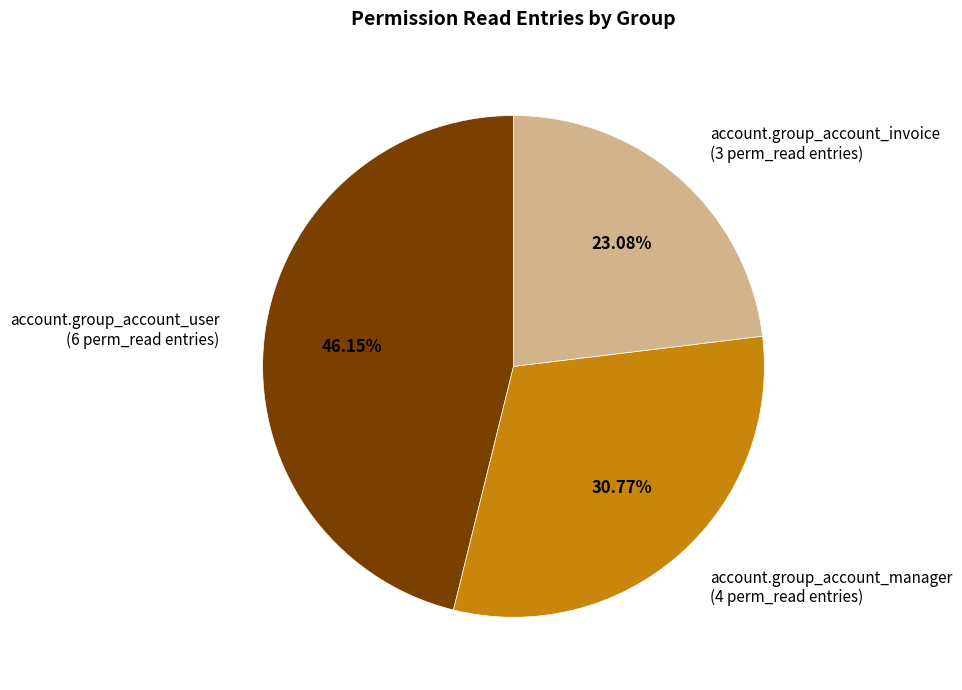

Rank the categories by value from highest to lowest.

account.group_account_user (6 perm_read entries), account.group_account_manager (4 perm_read entries), account.group_account_invoice (3 perm_read entries)